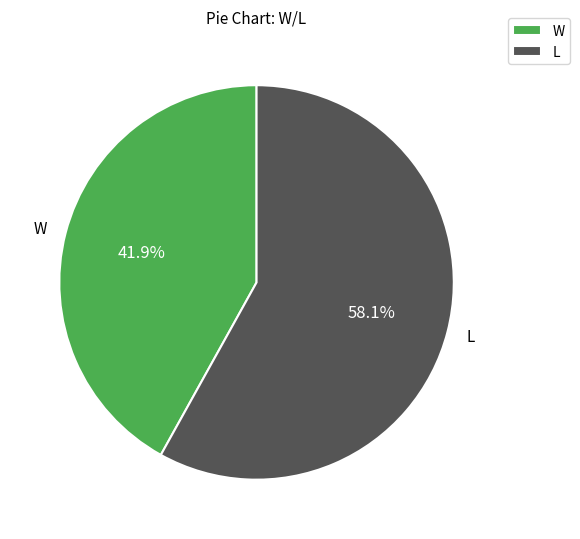

Is W the majority of the pie?

No